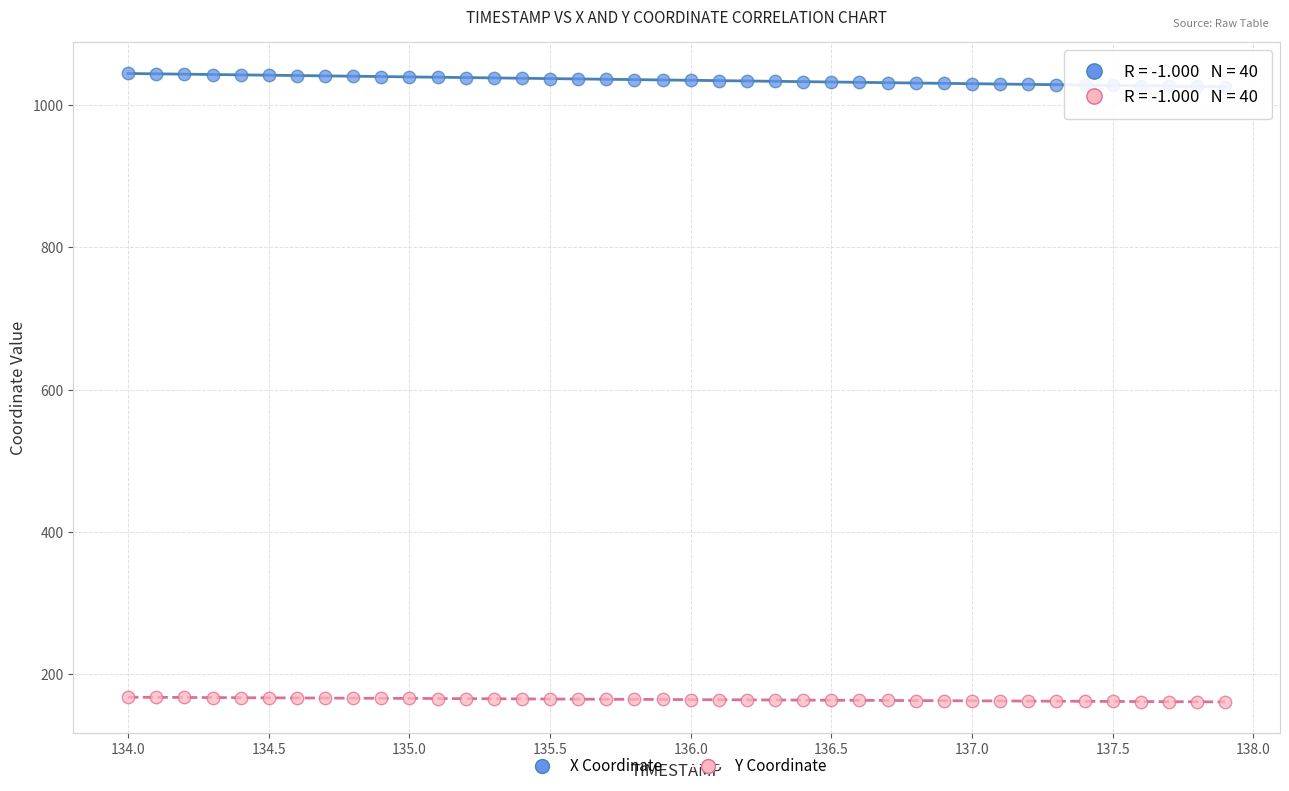

Which series contains the lowest Y value?

Y Coordinate